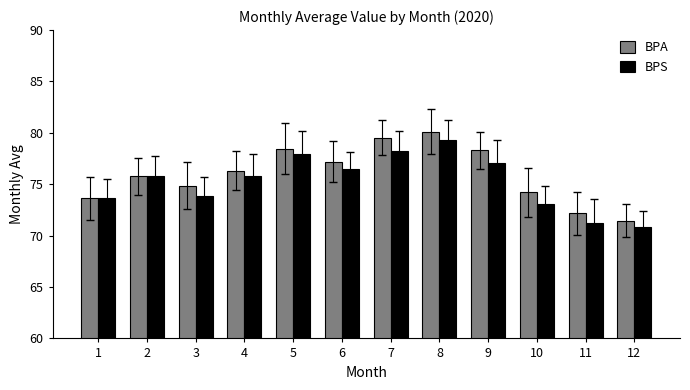

What is the value of the BPS bar at the 8th from the left?

79.3